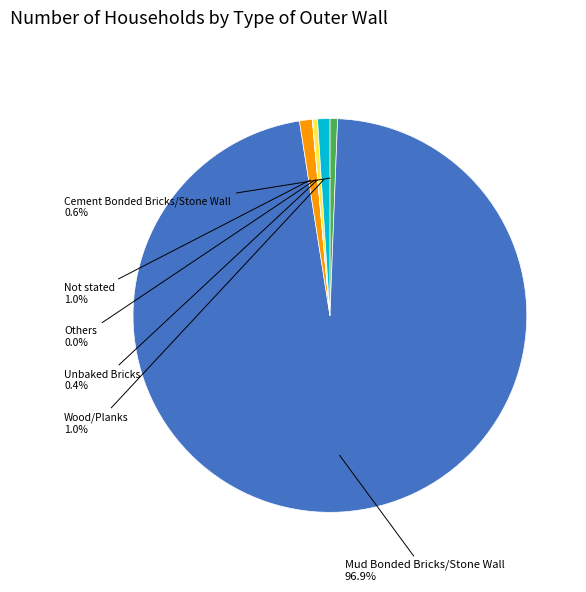

Is there any slice that represents more than half of the pie?

Yes